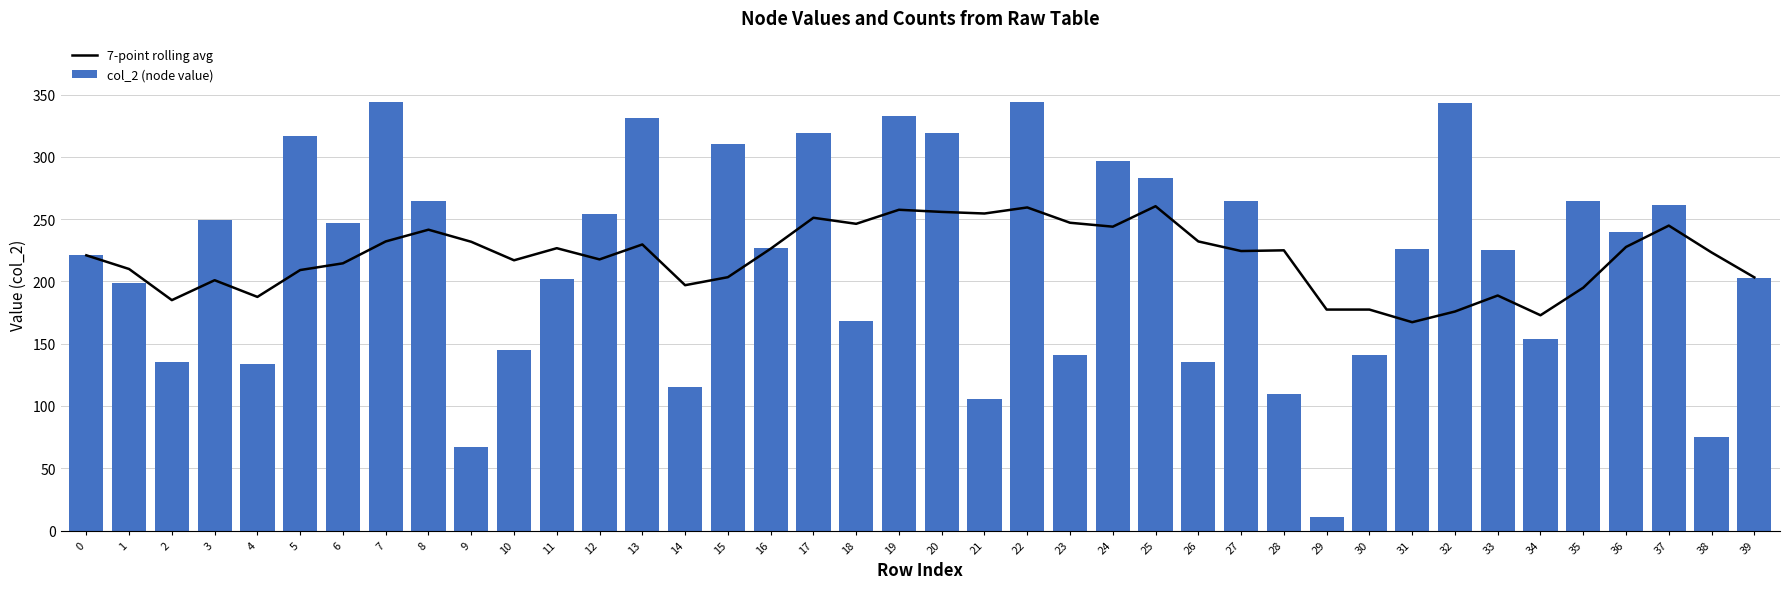

What is the sum of the col_2 (node value) values at 29 and 9?

78